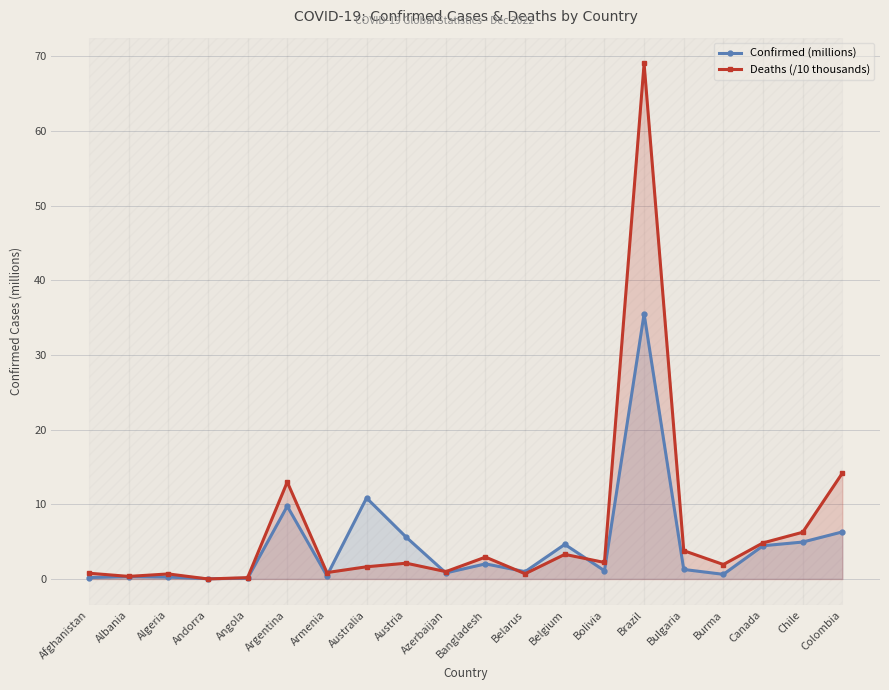

What is the difference between the highest and lowest values at Angola?

0.1